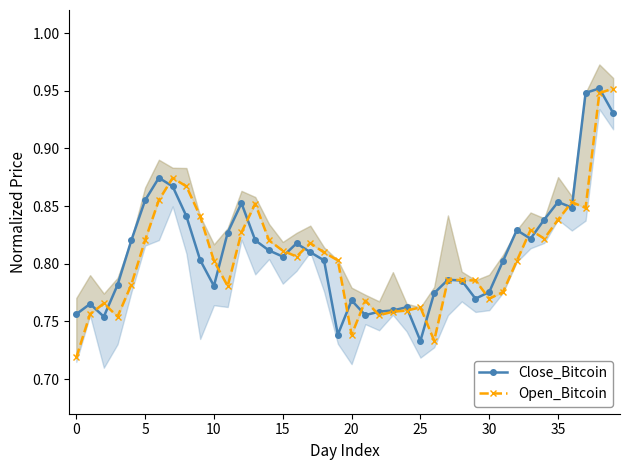

What is the value of the Open_Bitcoin point at the 12th from the left?

0.8